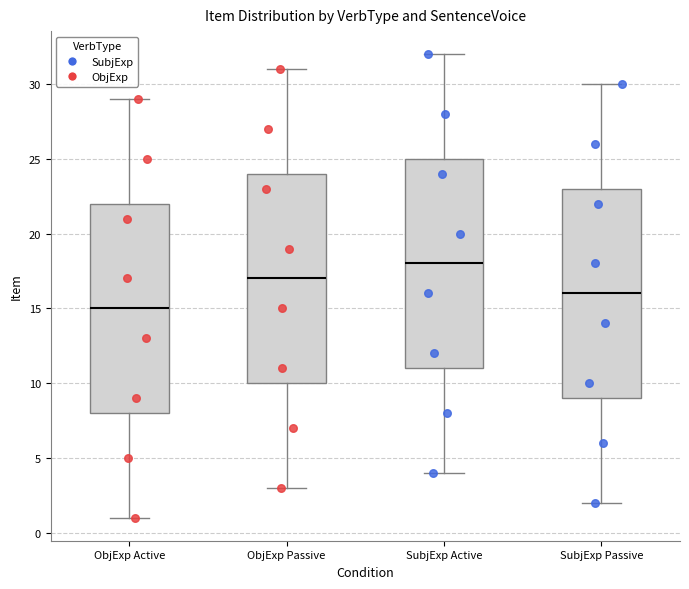

Which box's median line is the lowest?

ObjExp Active